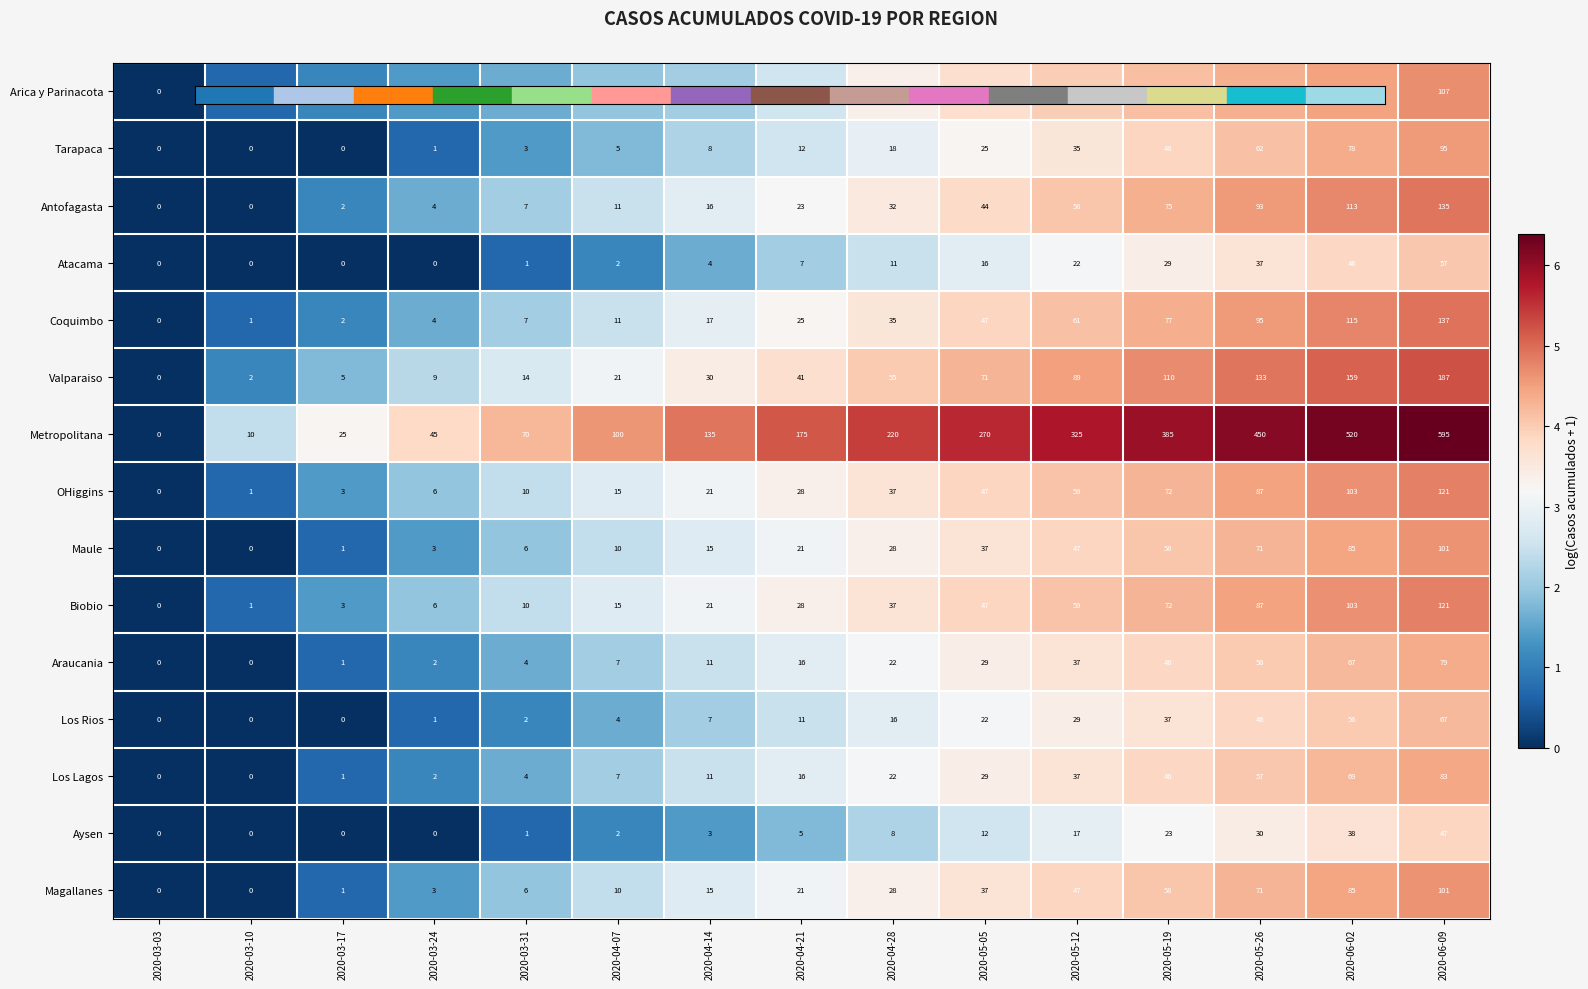

What is the difference between the second highest and second lowest values in the Los Lagos series?

69